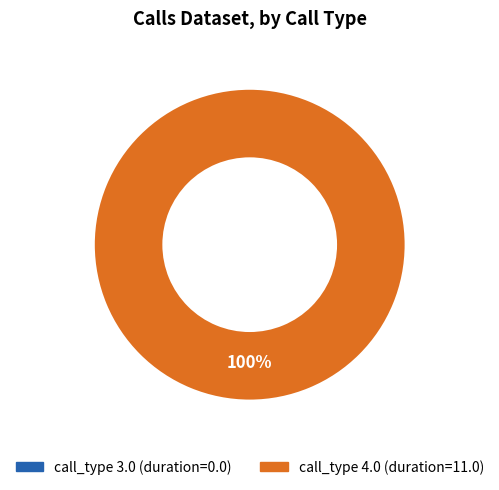

Which slice is the smallest?

call_type 3.0